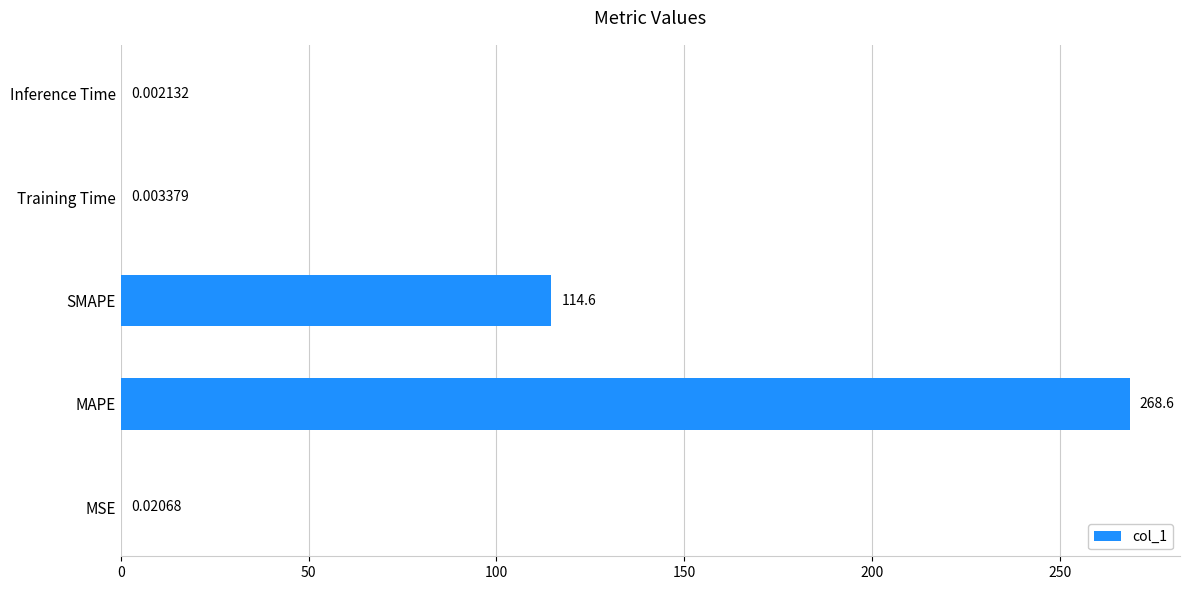

Are the bars grouped side by side (vs. stacked)?

No